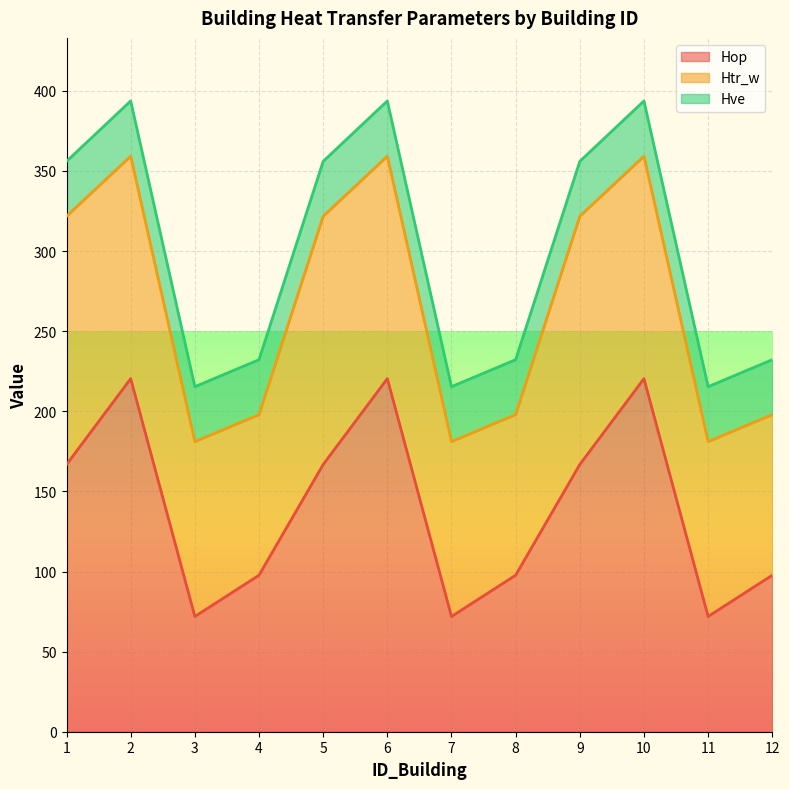

Rank the series by their maximum value, from lowest to highest.

Hve, Htr_w, Hop